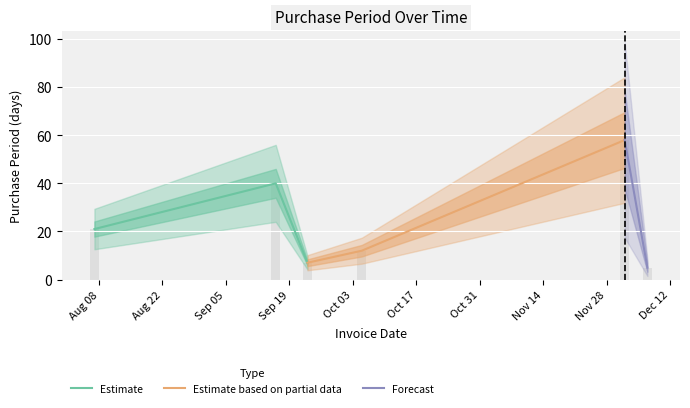

What is the ratio of the value at 2017-12-07 to the value at 2017-08-07?

0.2